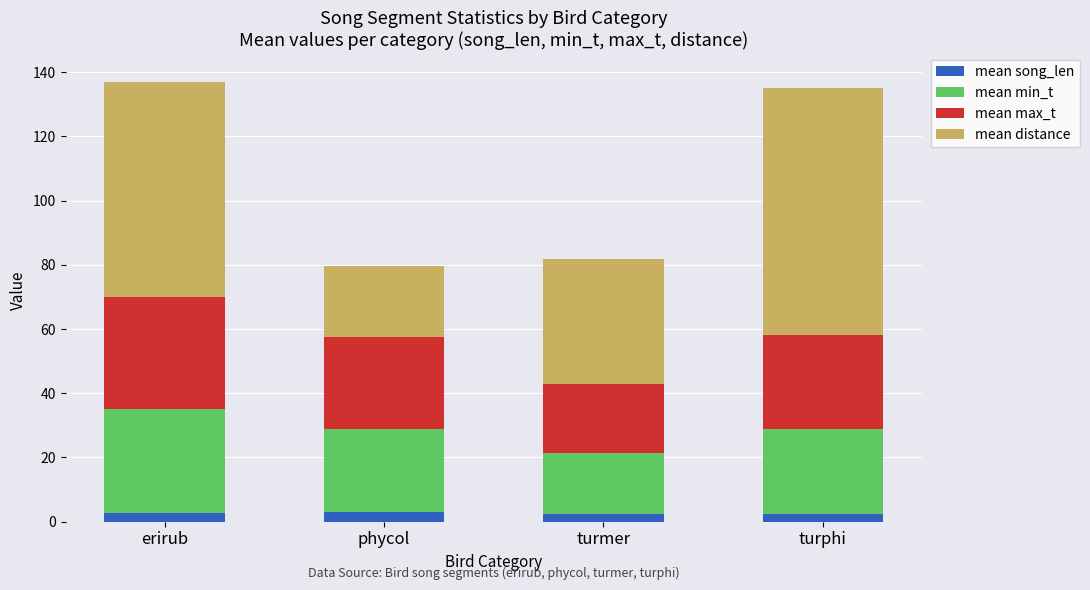

What is the maximum value for mean song_len?

3.0